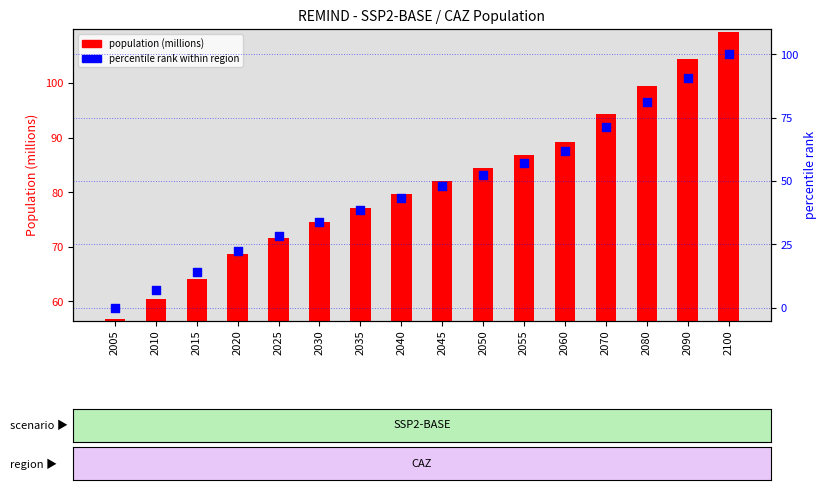

At which category is the sum across all series the highest?

2100